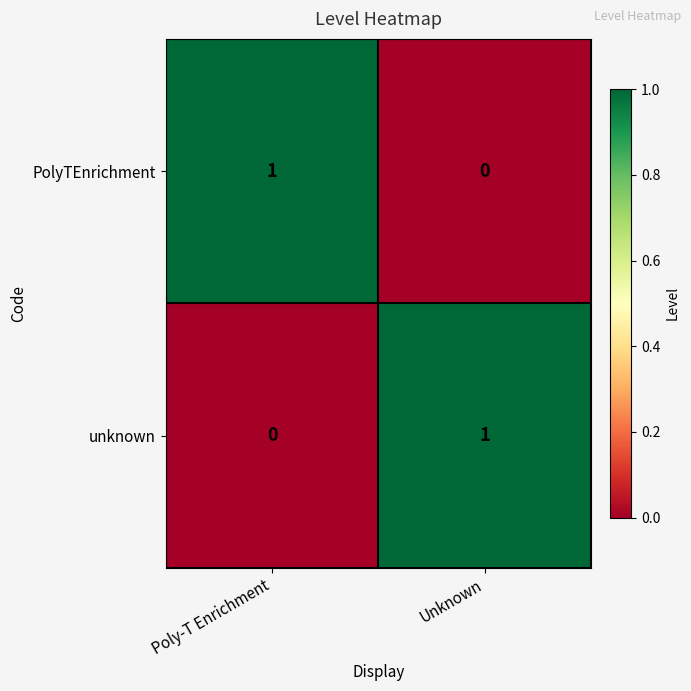

Rank the series at Poly-T Enrichment from highest to lowest value.

PolyTEnrichment, unknown